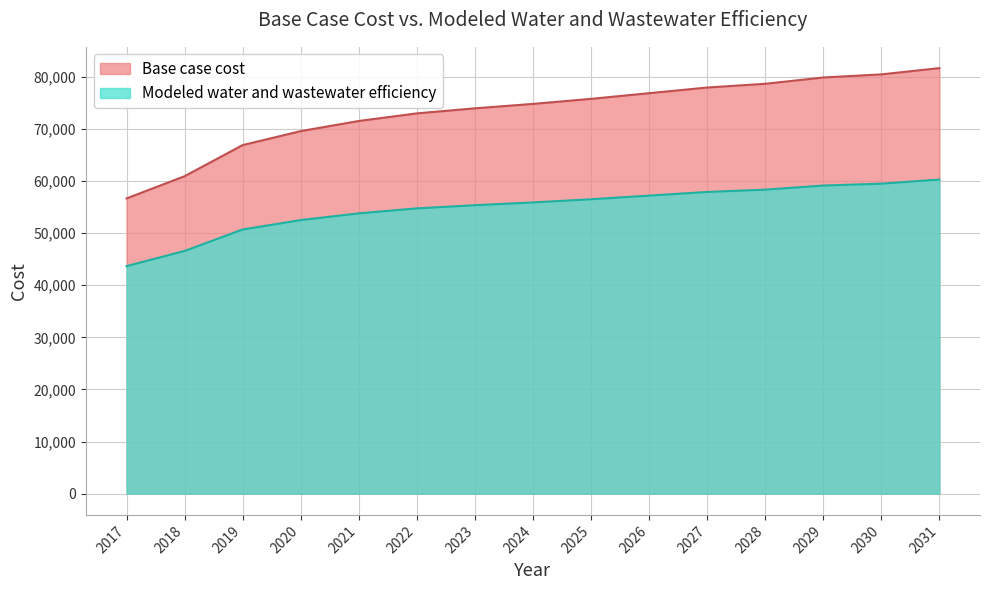

What is the difference between the highest and lowest values at 2021?

17730.2